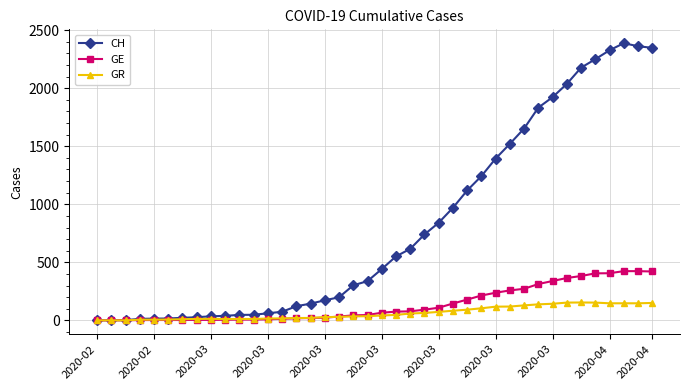

Which series has the largest total across all categories?

CH